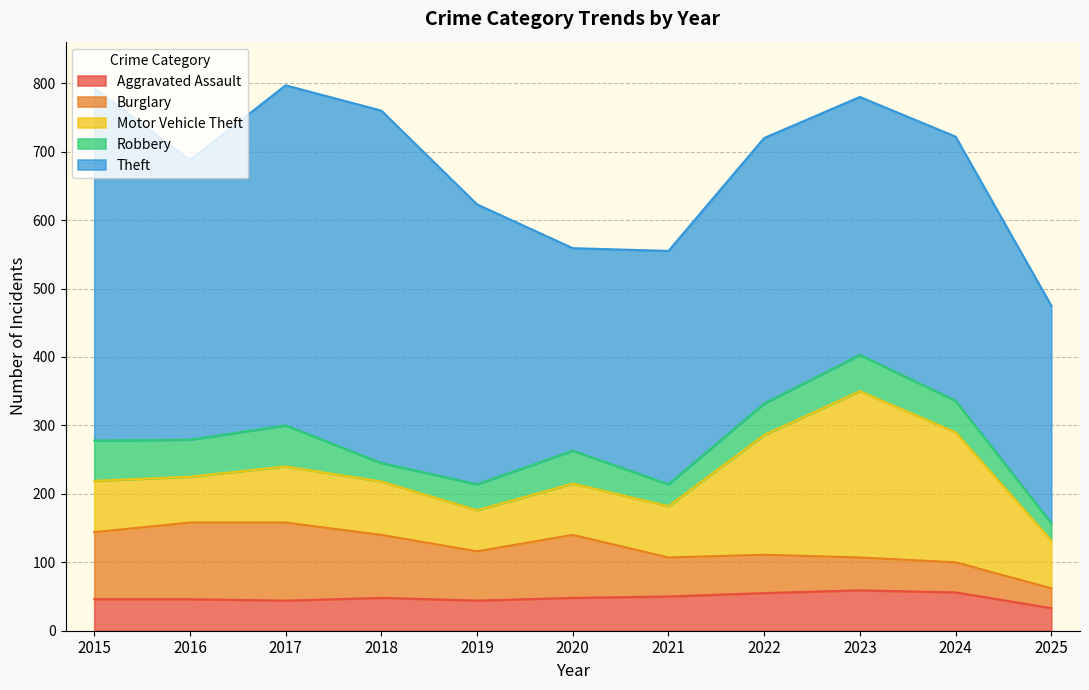

Between 2023 and 2024, which is larger?

2023